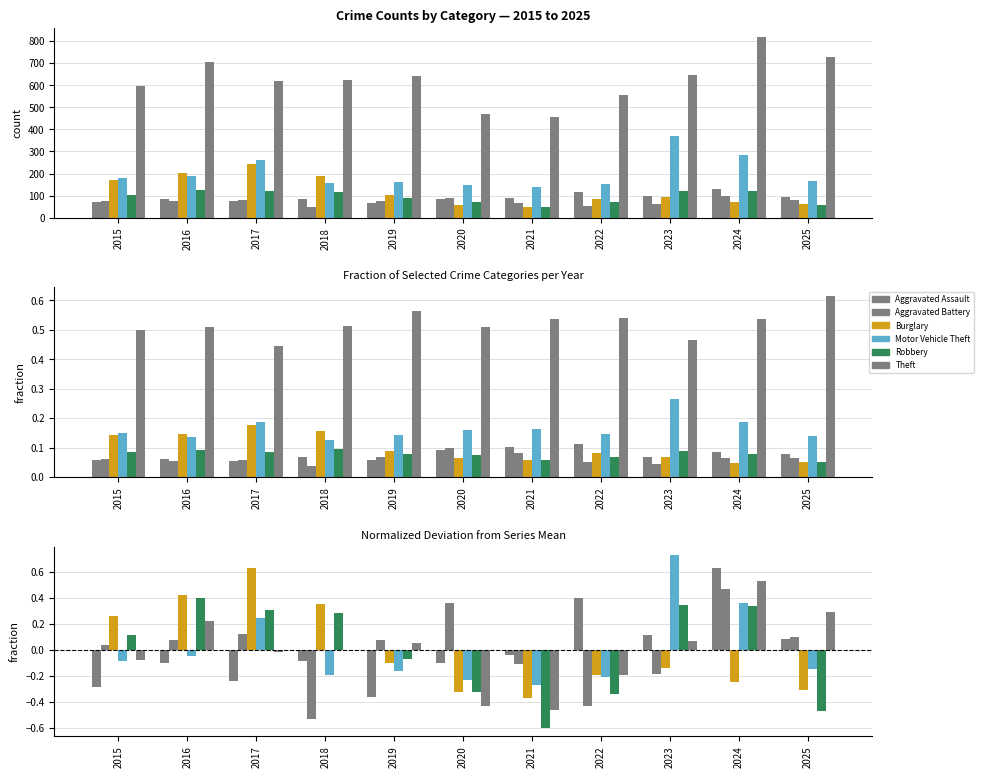

What is the value of the Aggravated Battery bar at the 11th from the left?

0.1